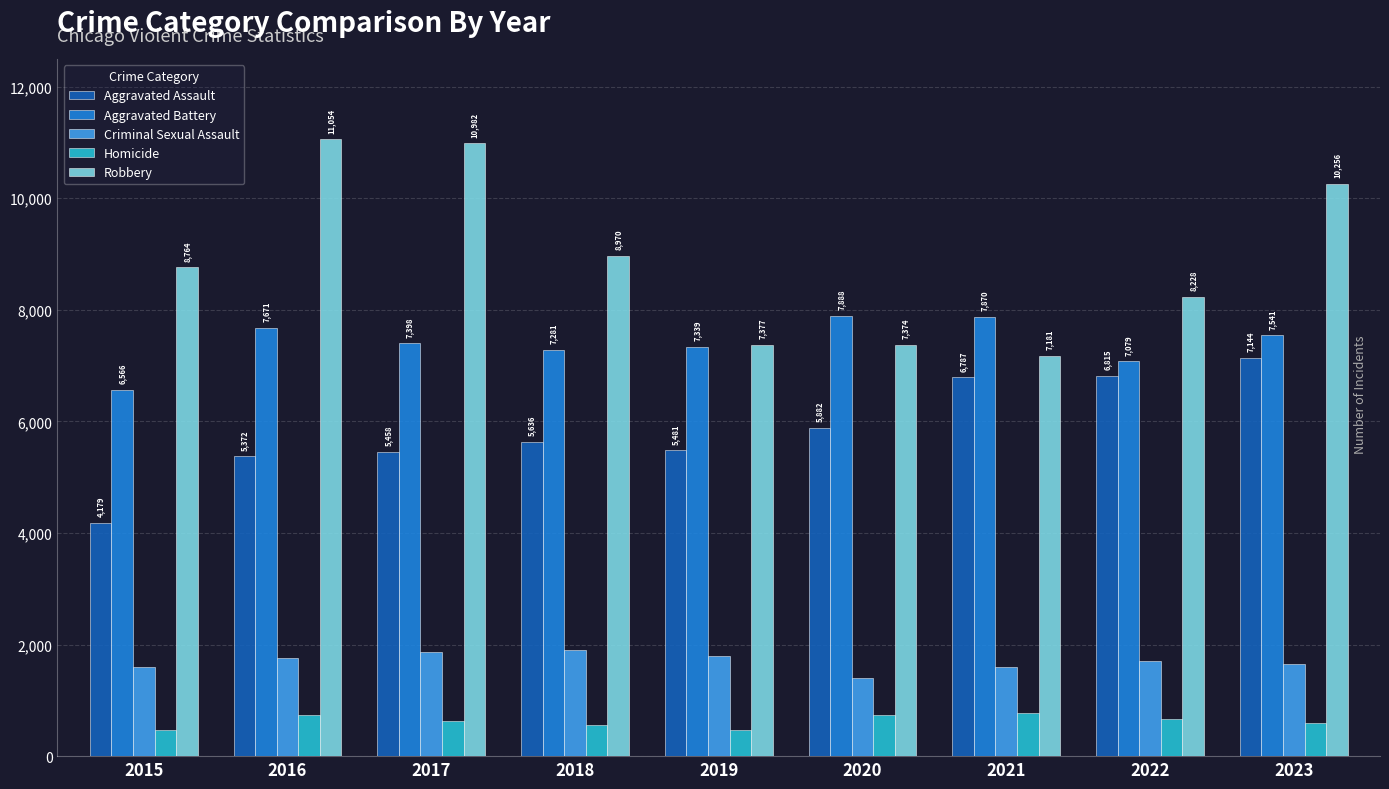

What is the sum of the Robbery values at 2023 and 2020?

17630